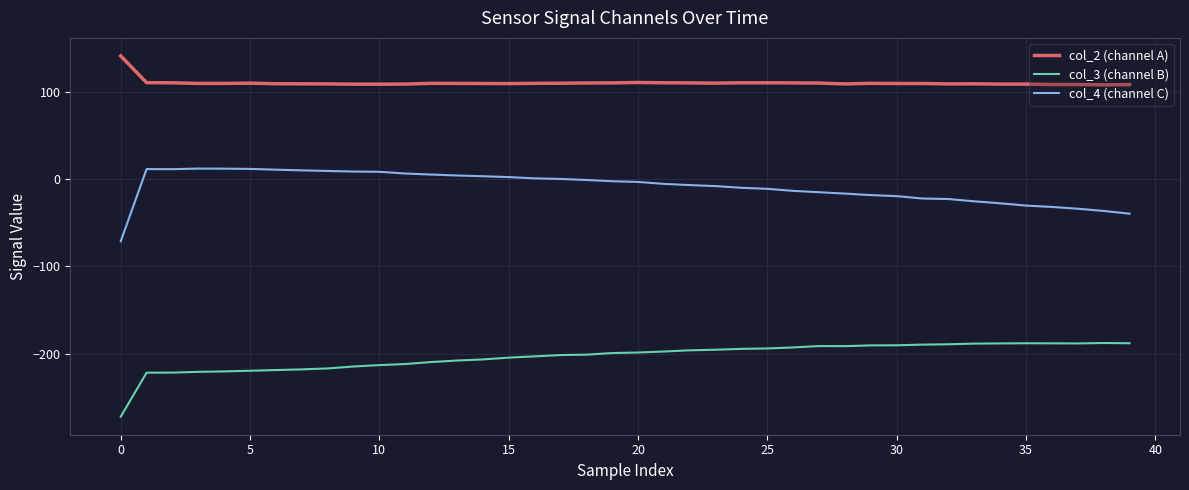

Is this an area chart (filled region under the line)?

No